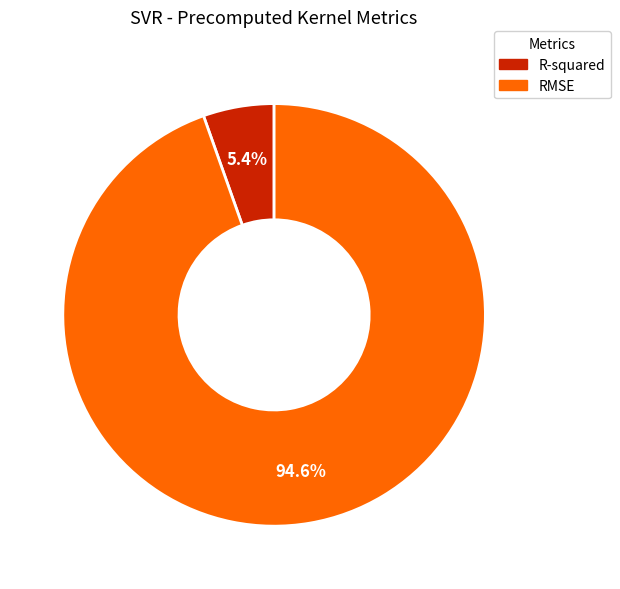

What percentage is the R-squared slice, to the nearest percent?

5%